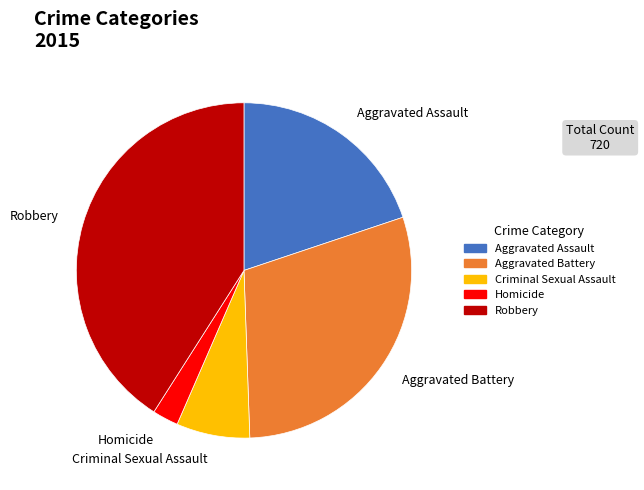

Rank the categories by value from lowest to highest.

Homicide, Criminal Sexual Assault, Aggravated Assault, Aggravated Battery, Robbery